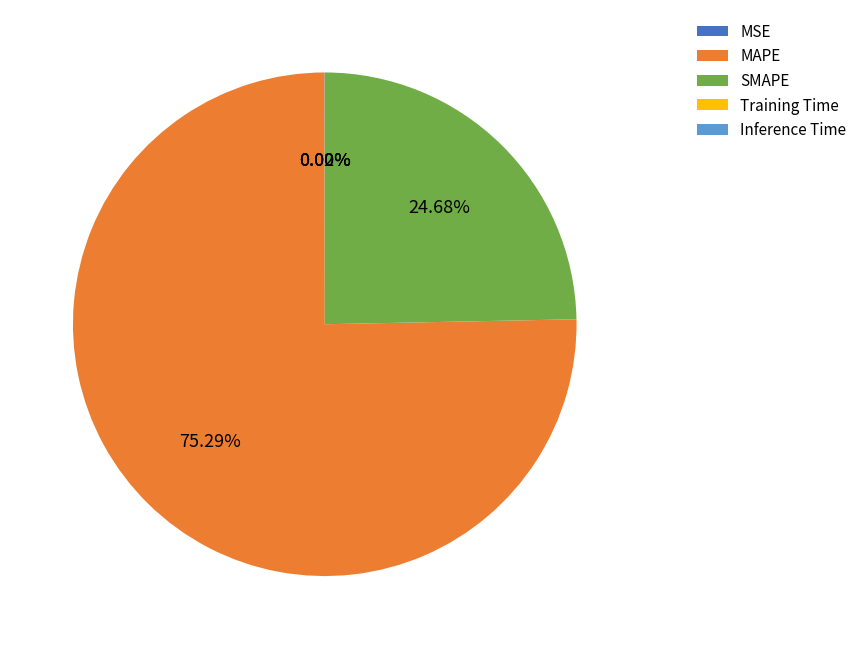

Is there any slice that represents more than half of the pie?

Yes